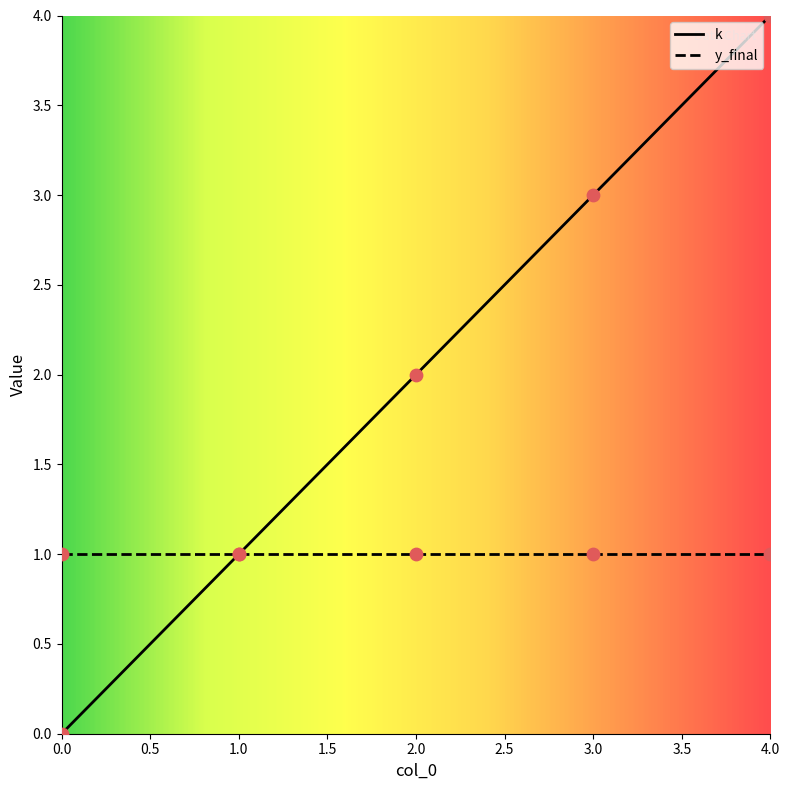

Which series has the widest spread of values?

k